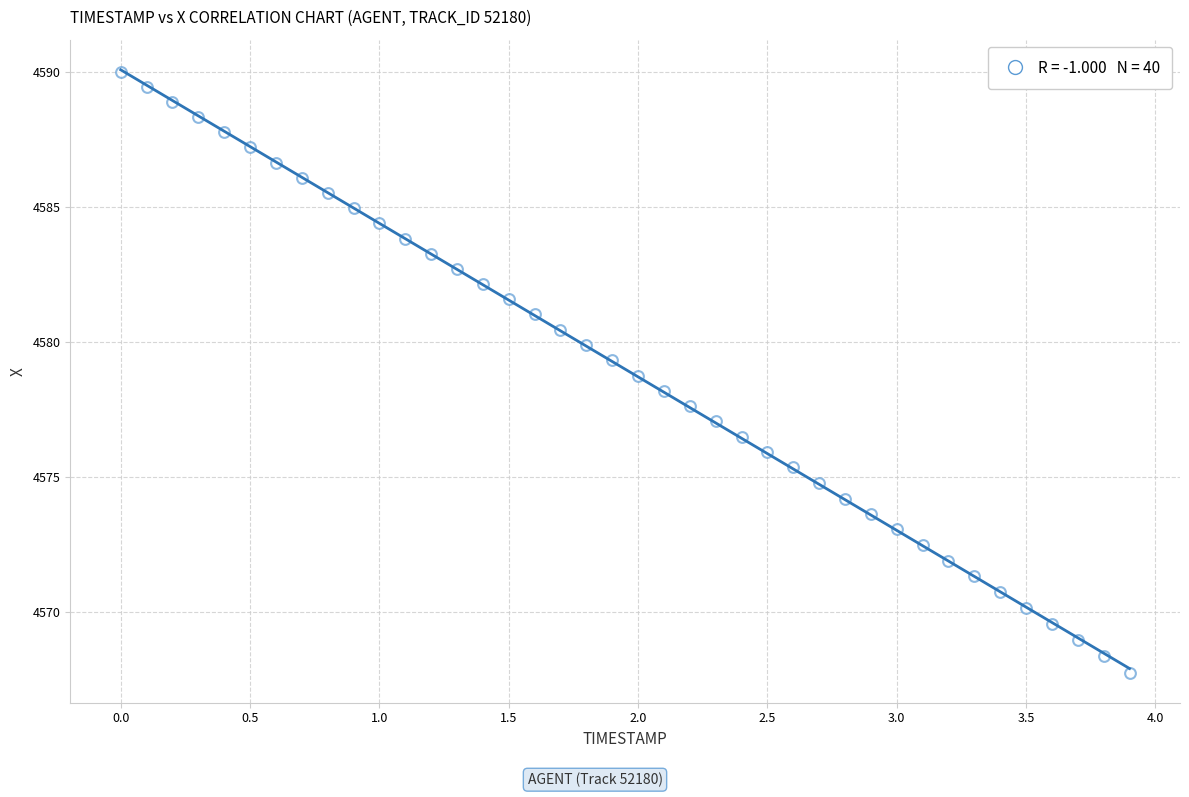

What is the range of Y values (max minus min)?

22.2